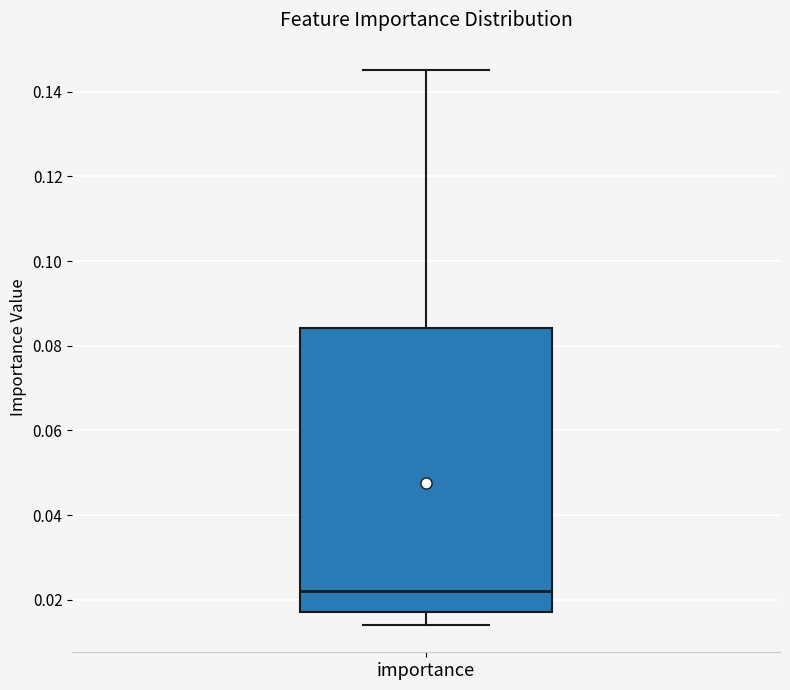

Read this box plot against the y-axis: the position of the median line, the range covered by the box, and the ends of both whiskers. The values are not printed on the chart, so give them approximately, as read against the axis.

median 0.022, box 0.018 to 0.084, whiskers 0.014 to 0.146